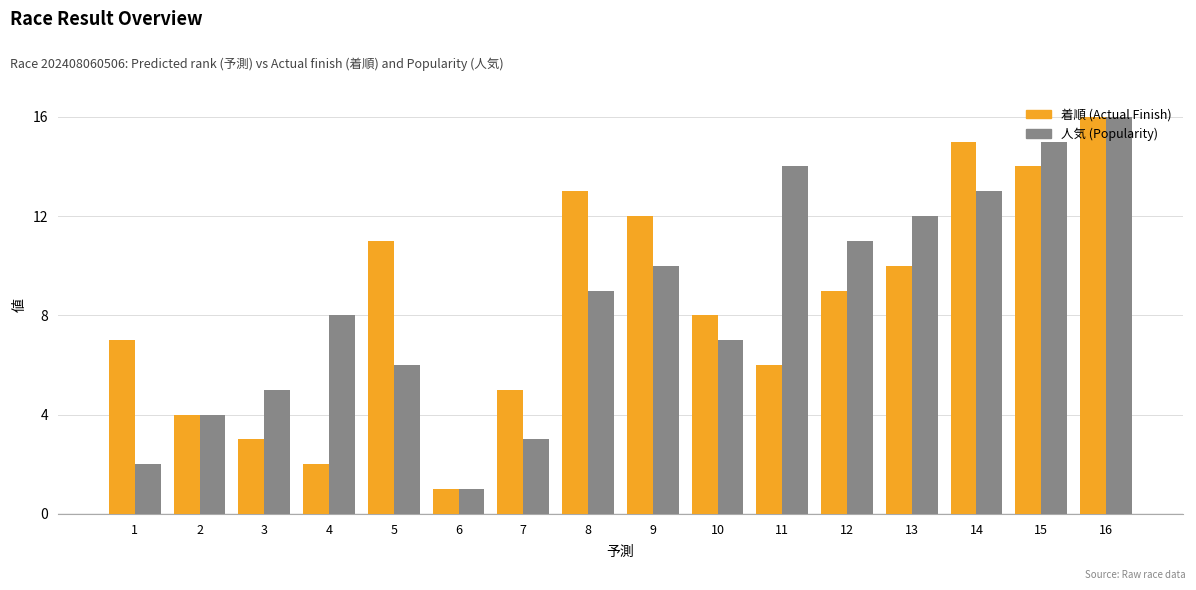

At which category is the sum across all series the highest?

16